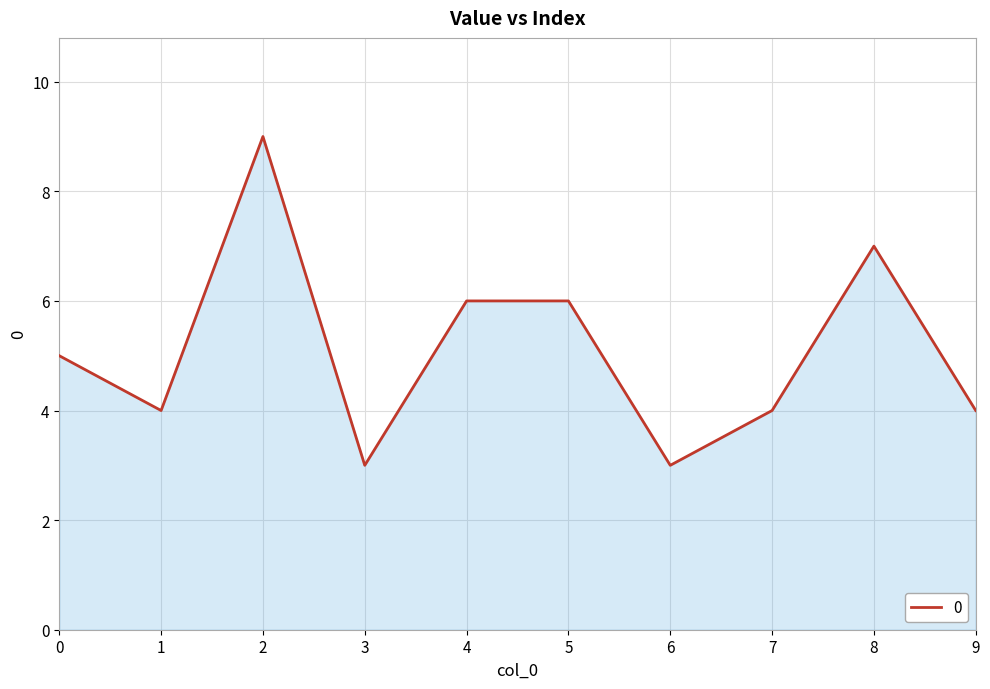

True or false: the data shows 9 at 5.

False